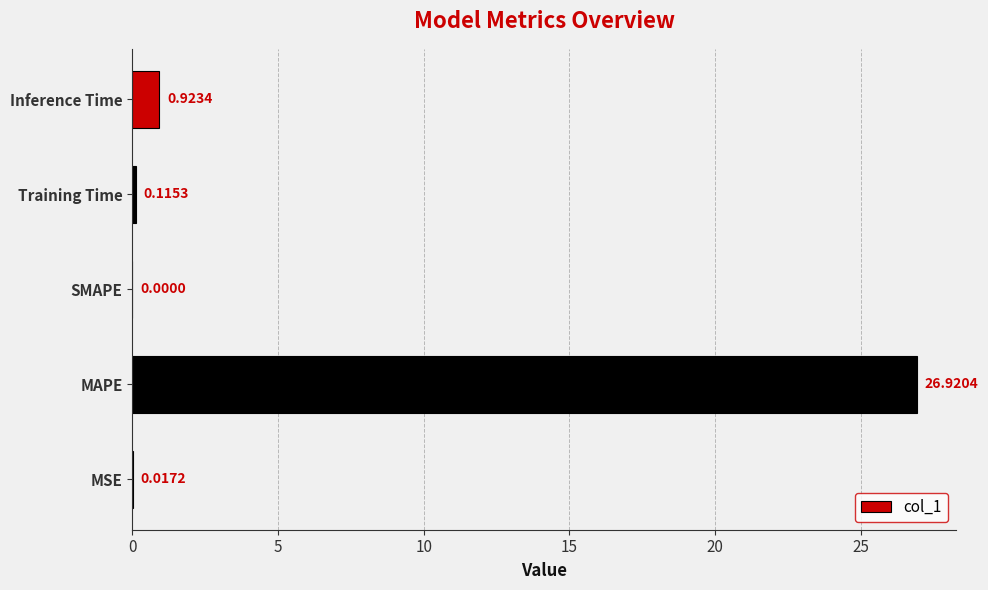

What is the sum of all values?

28.0